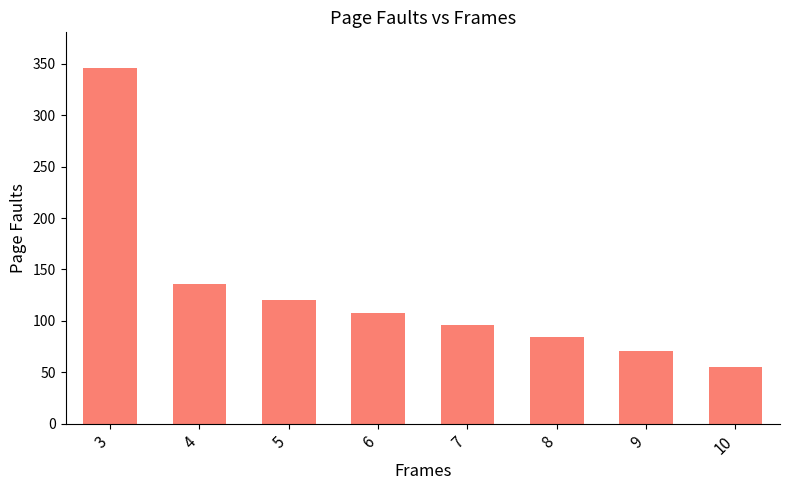

Reading left to right, list all the values displayed in this chart.

346	136	120	108	96	84	71	55